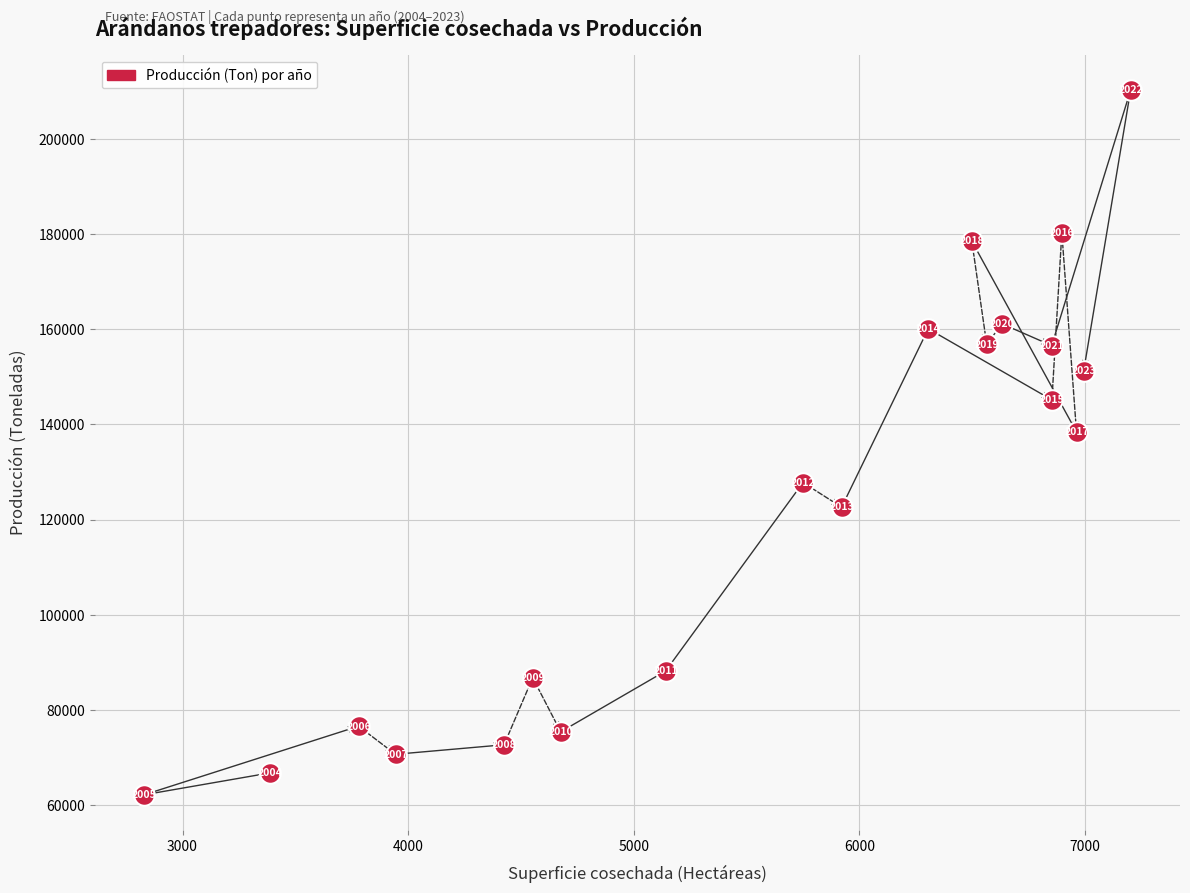

What Y value in the scatter plot is closest to 136228?

138415